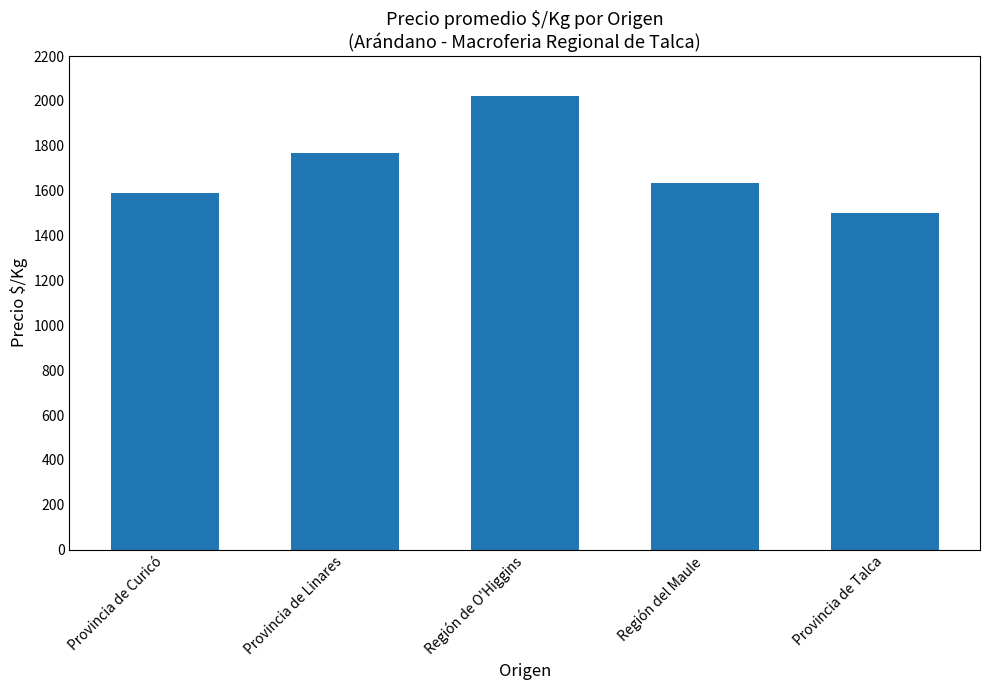

Where is the data nearest to the value 1761?

Provincia de Linares